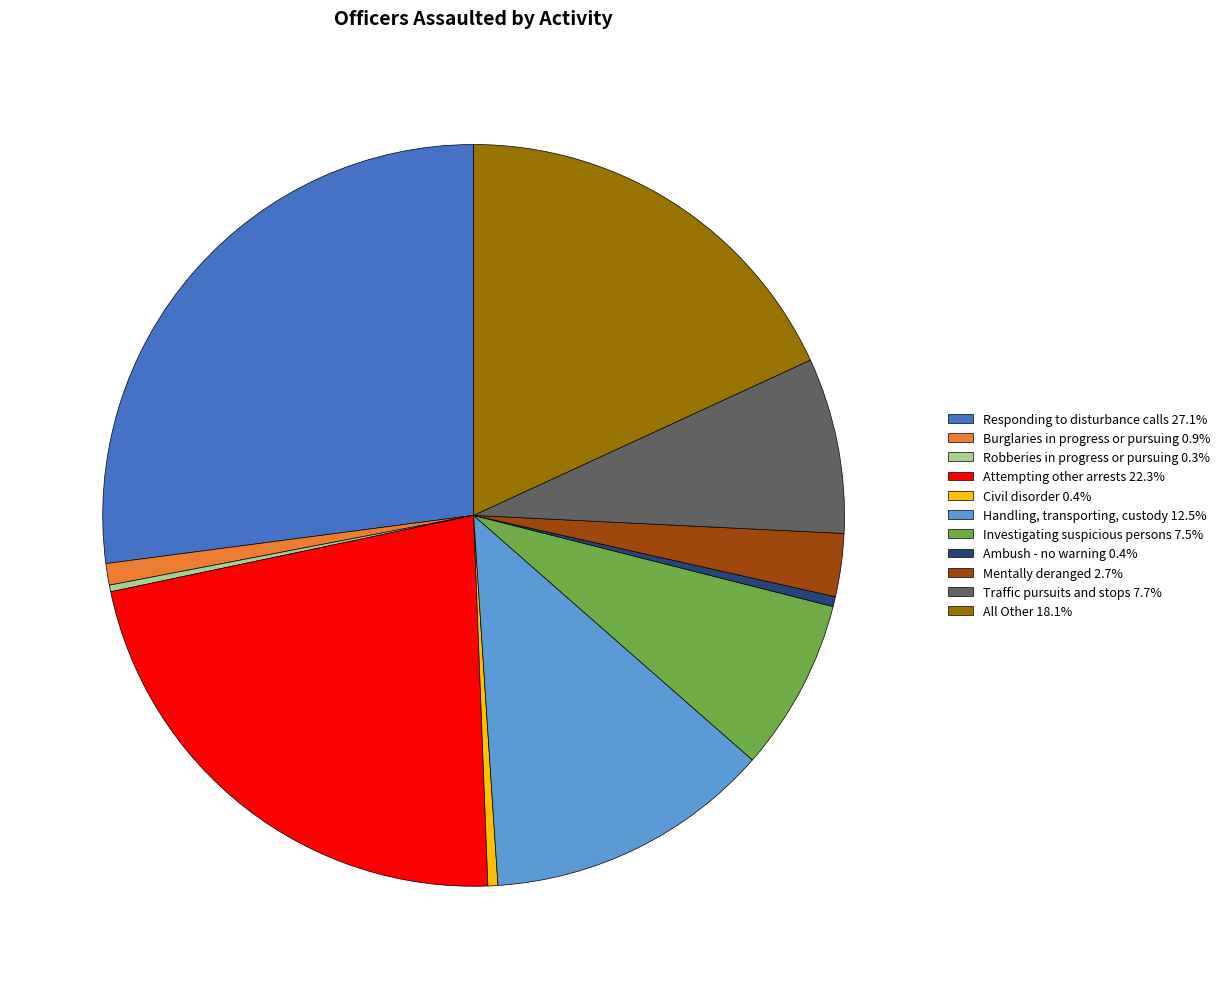

Approximately how many times larger is the value at Attempting other arrests 22.3% compared to Investigating suspicious persons 7.5%?

3.0